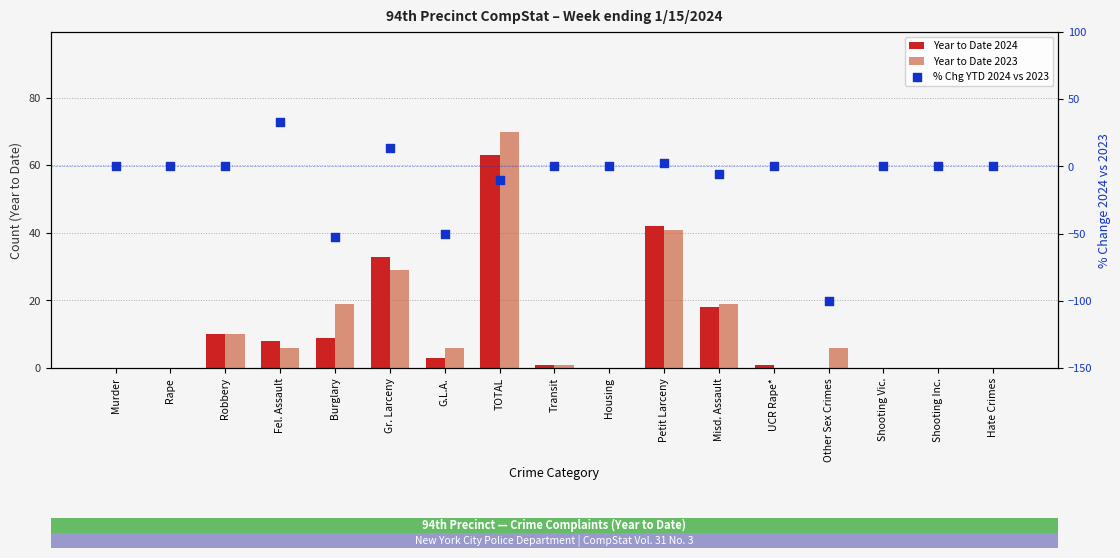

Is the value of % Chg YTD 2024 vs 2023 at TOTAL greater than the value of Year to Date 2024 at Gr. Larceny?

No